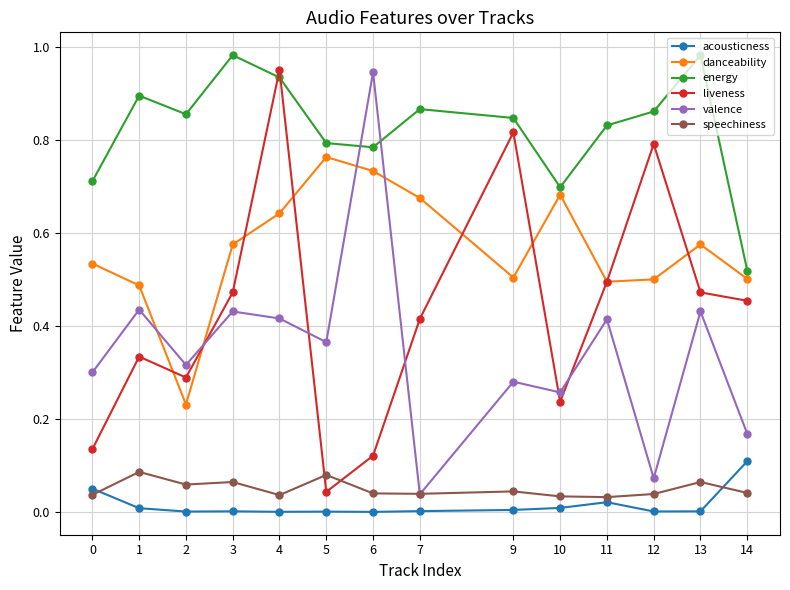

What is the total value across all series at 4?

3.0